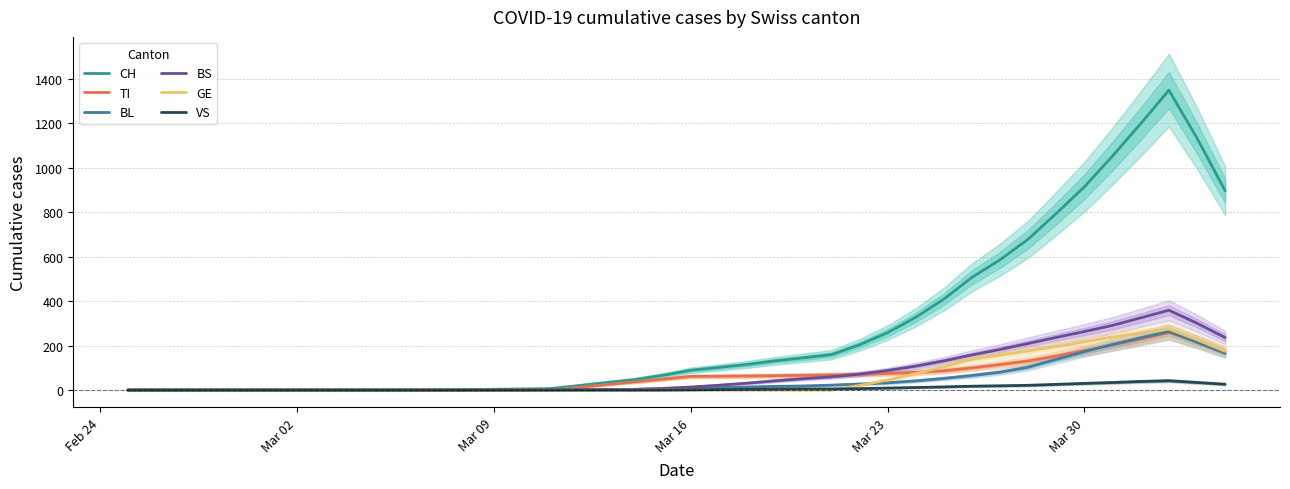

What is the difference between the maximum and minimum values in the CH series?

1349.4